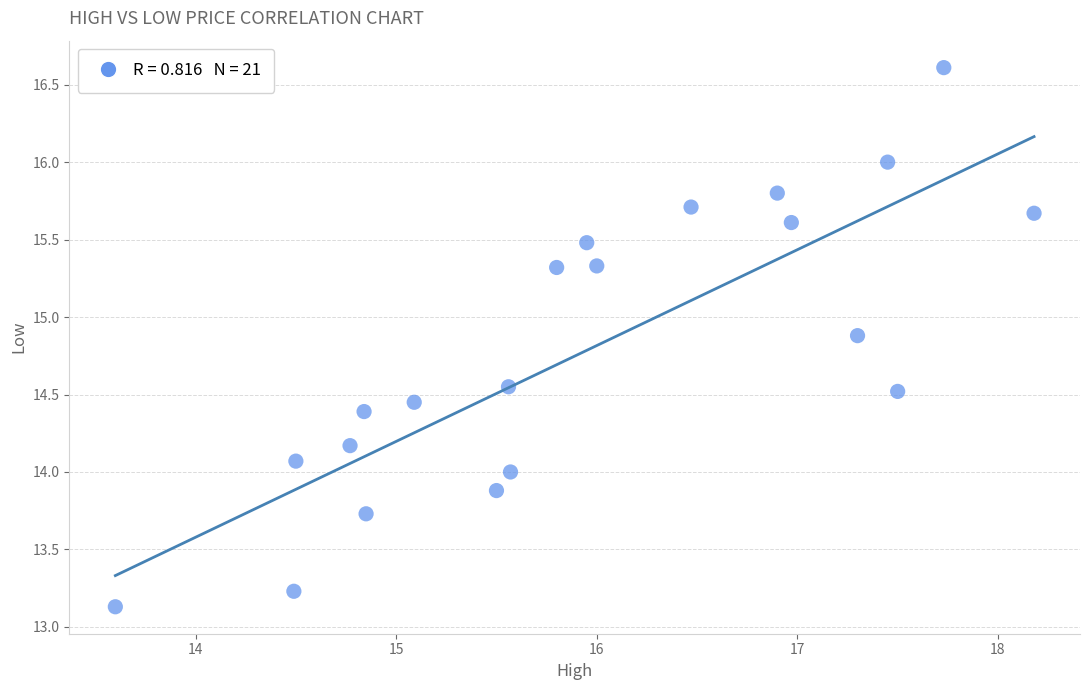

What is the range of X values (max minus min)?

4.6